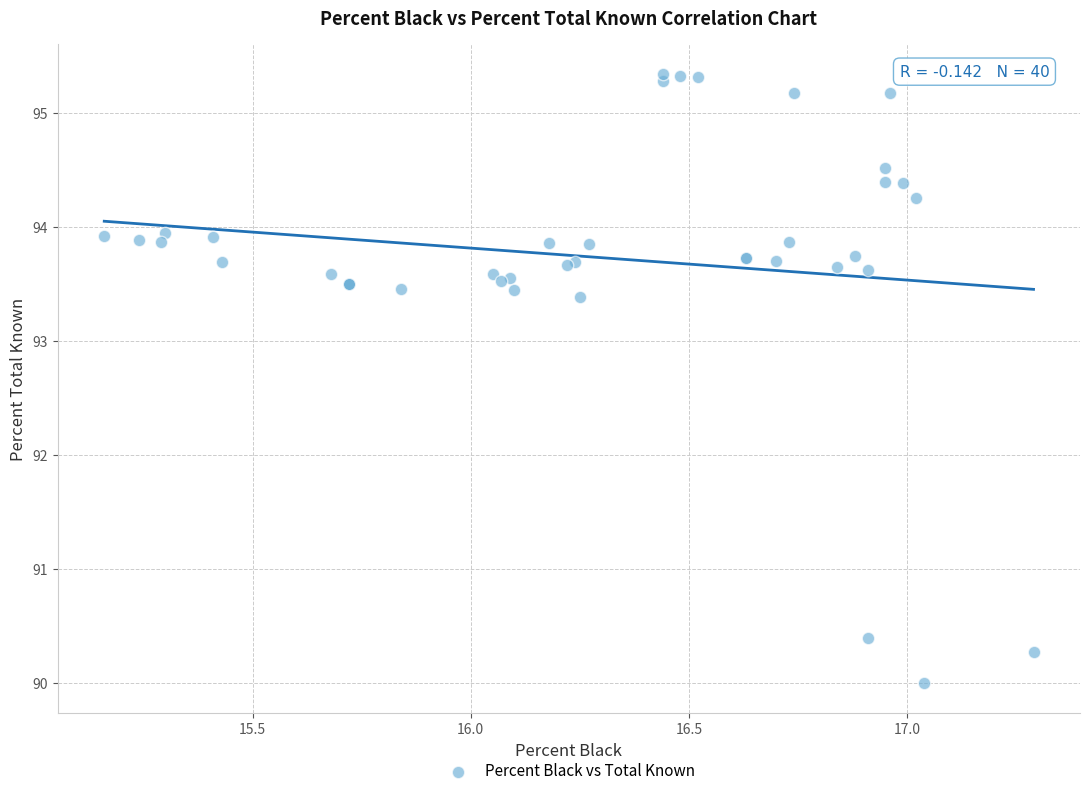

What Y value in the scatter plot is closest to 92?

93.4